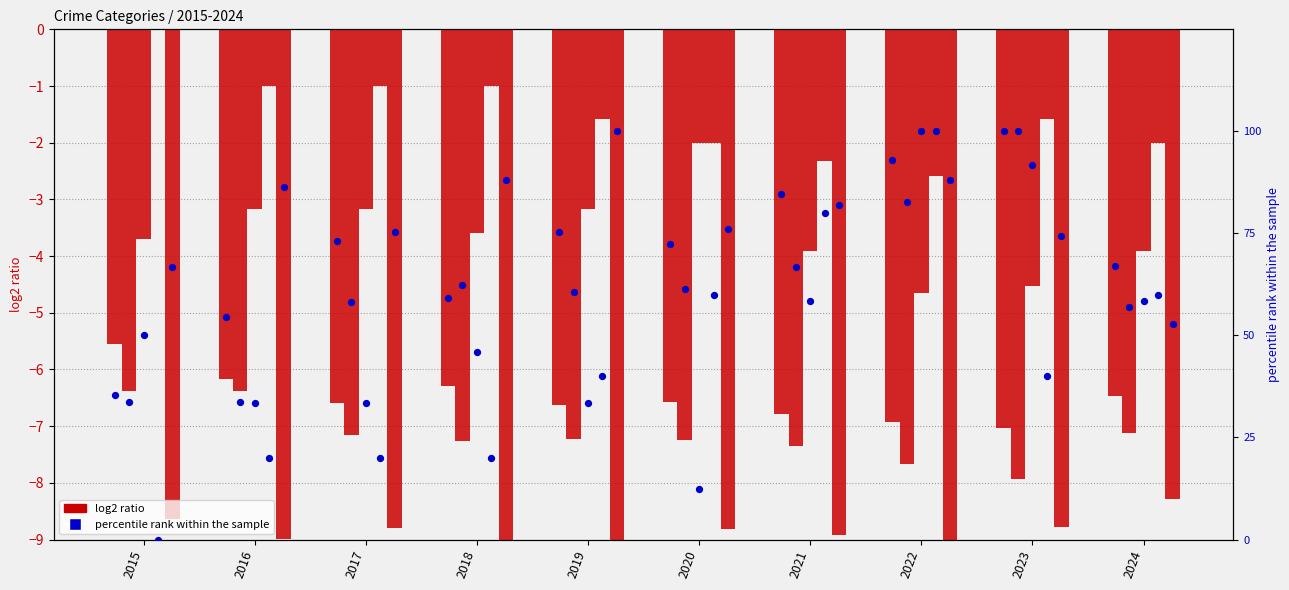

Is the value of Aggravated Assault at 2019 greater than the value of Aggravated Battery at 2015?

Yes